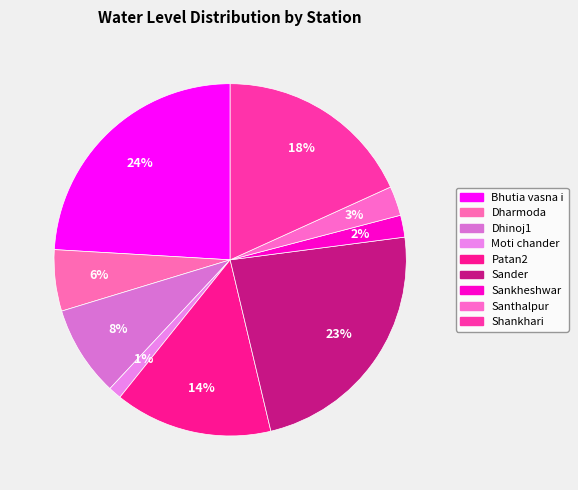

To the nearest percent, what is the difference between the largest and smallest slice percentages?

23%